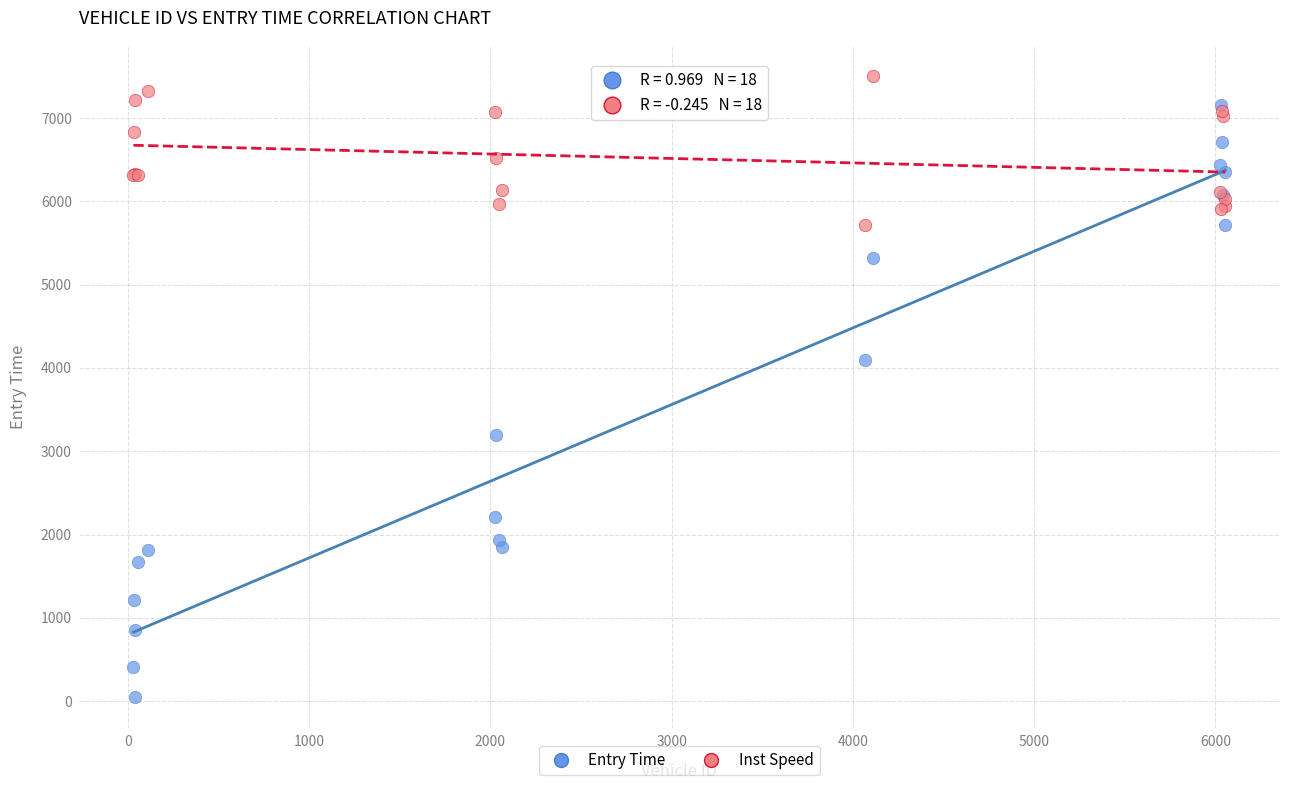

Across all series, what Y value is closest to 3777?

4098.8